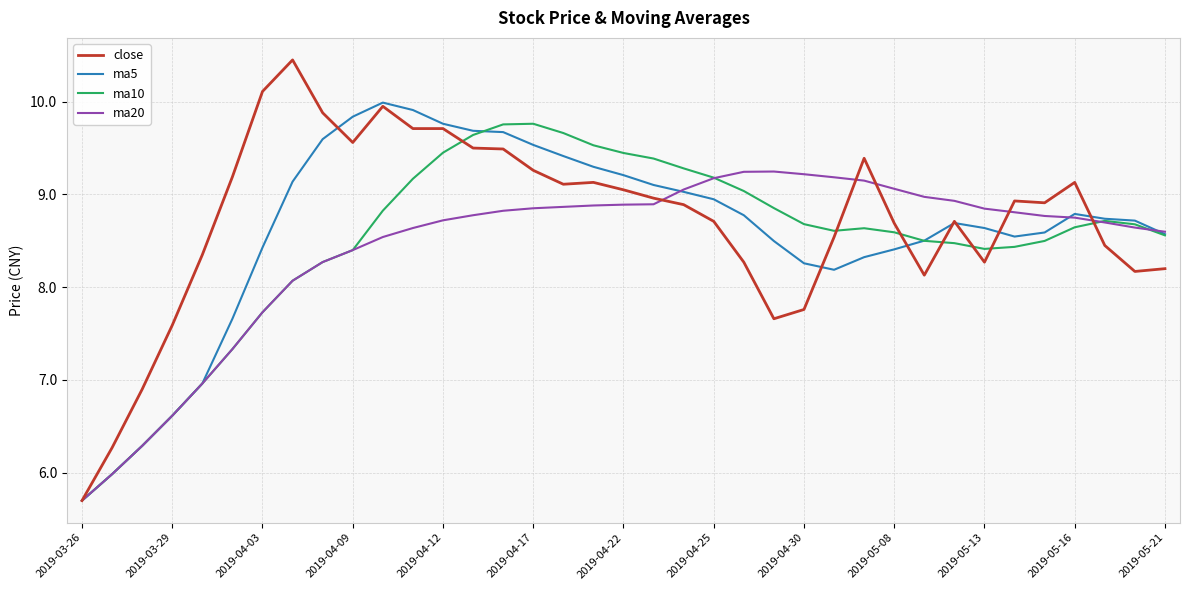

Which series has the largest range (max minus min)?

close